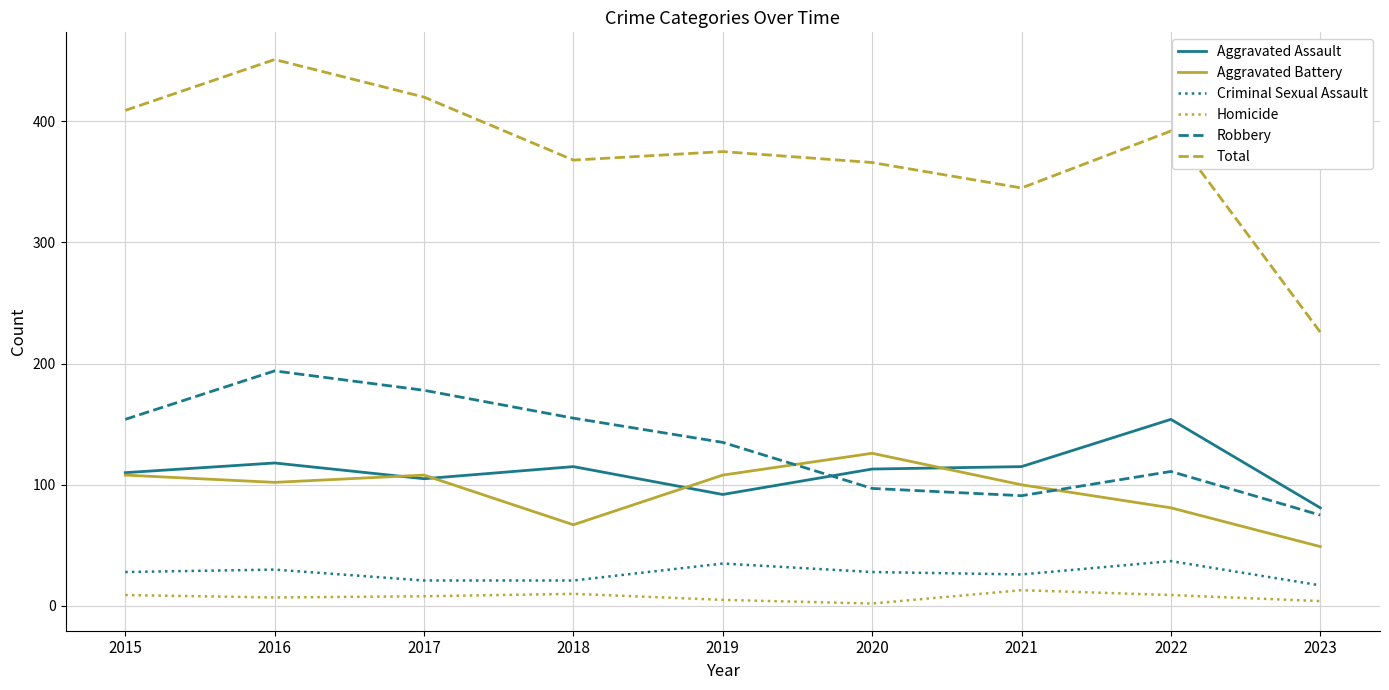

Rank the series at 2022 from lowest to highest value.

Homicide, Criminal Sexual Assault, Aggravated Battery, Robbery, Aggravated Assault, Total